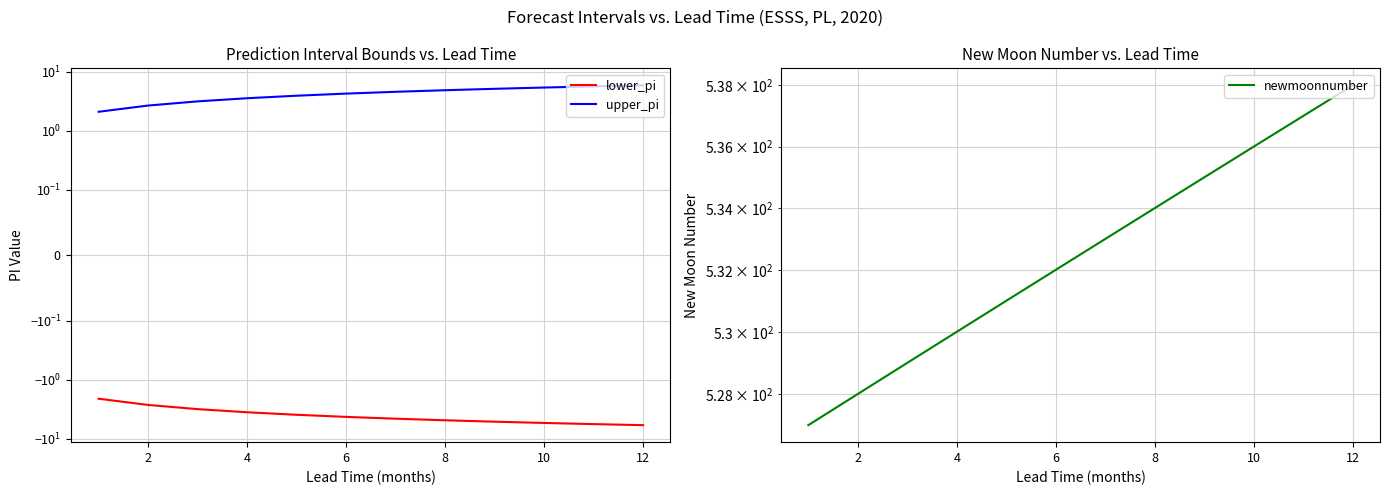

True or false: upper_pi and lower_pi cross at least once.

False